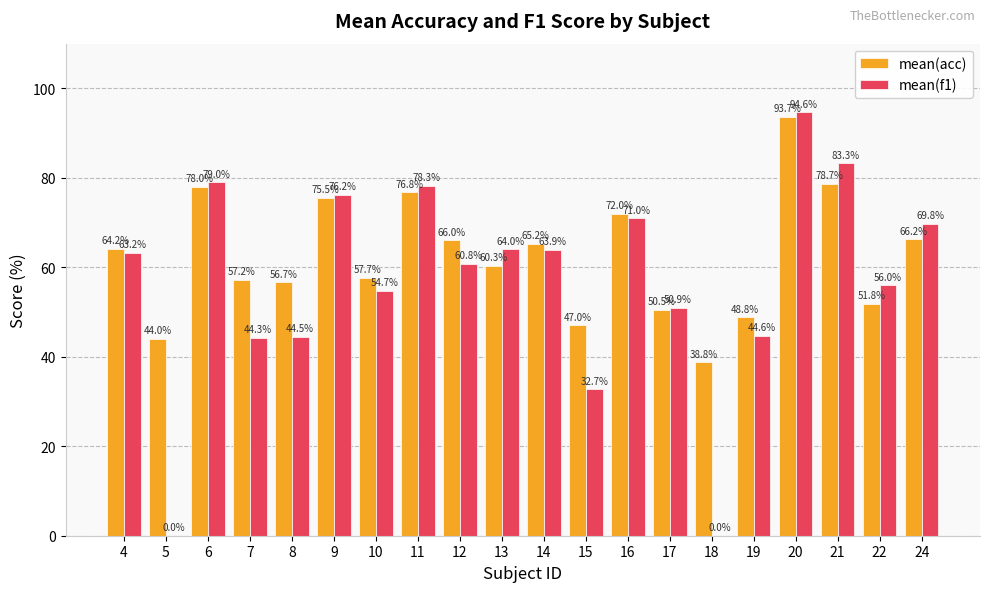

What is the sum of all mean(f1) values?

1132.0